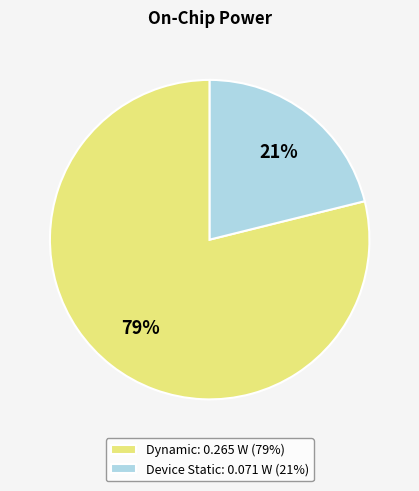

To the nearest percent, what portion does Dynamic: 0.265 W (79%) represent?

79%